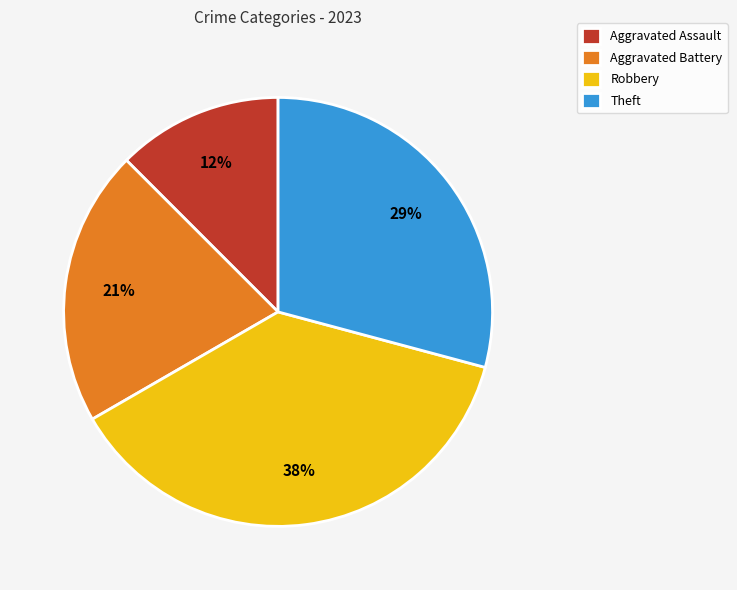

Is there any slice that represents more than half of the pie?

No